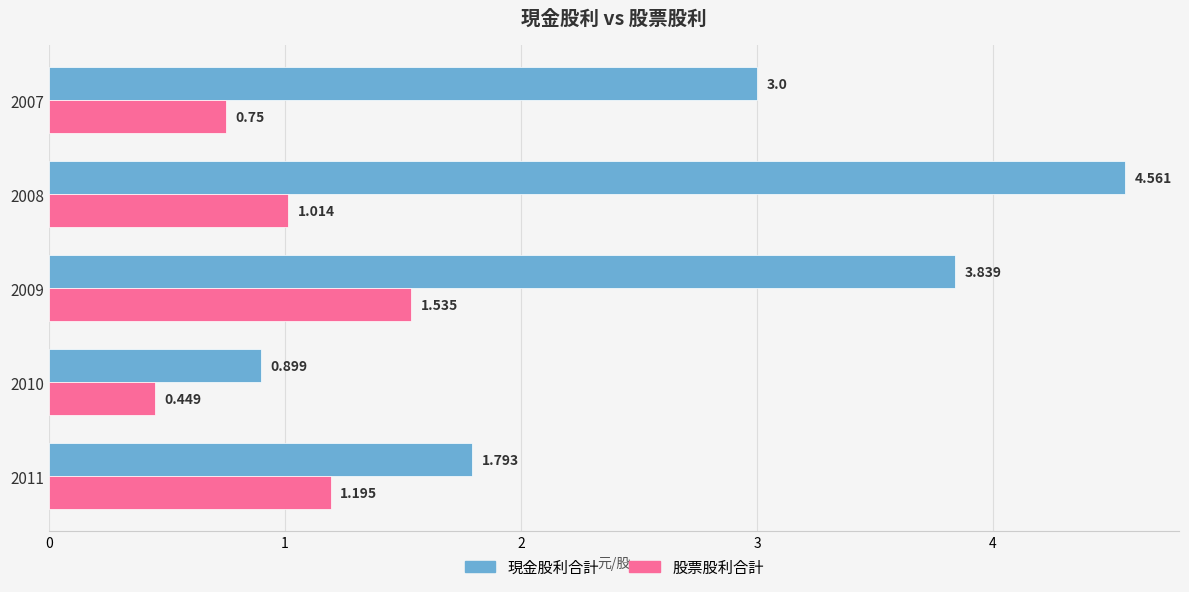

What are all the series names shown in the legend?

現金股利合計, 股票股利合計